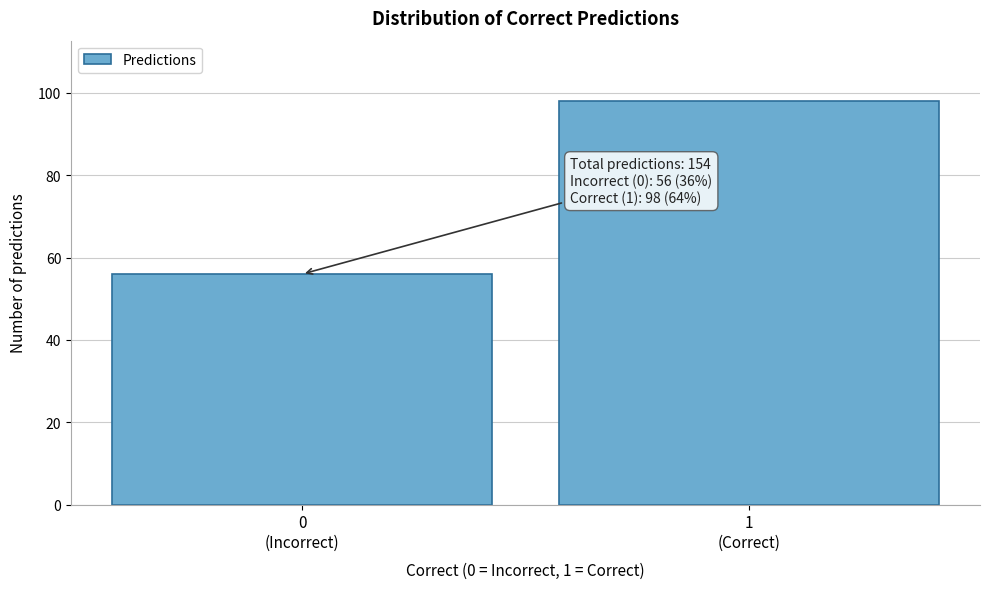

Reading left to right, extract all data points from this chart.

56	98